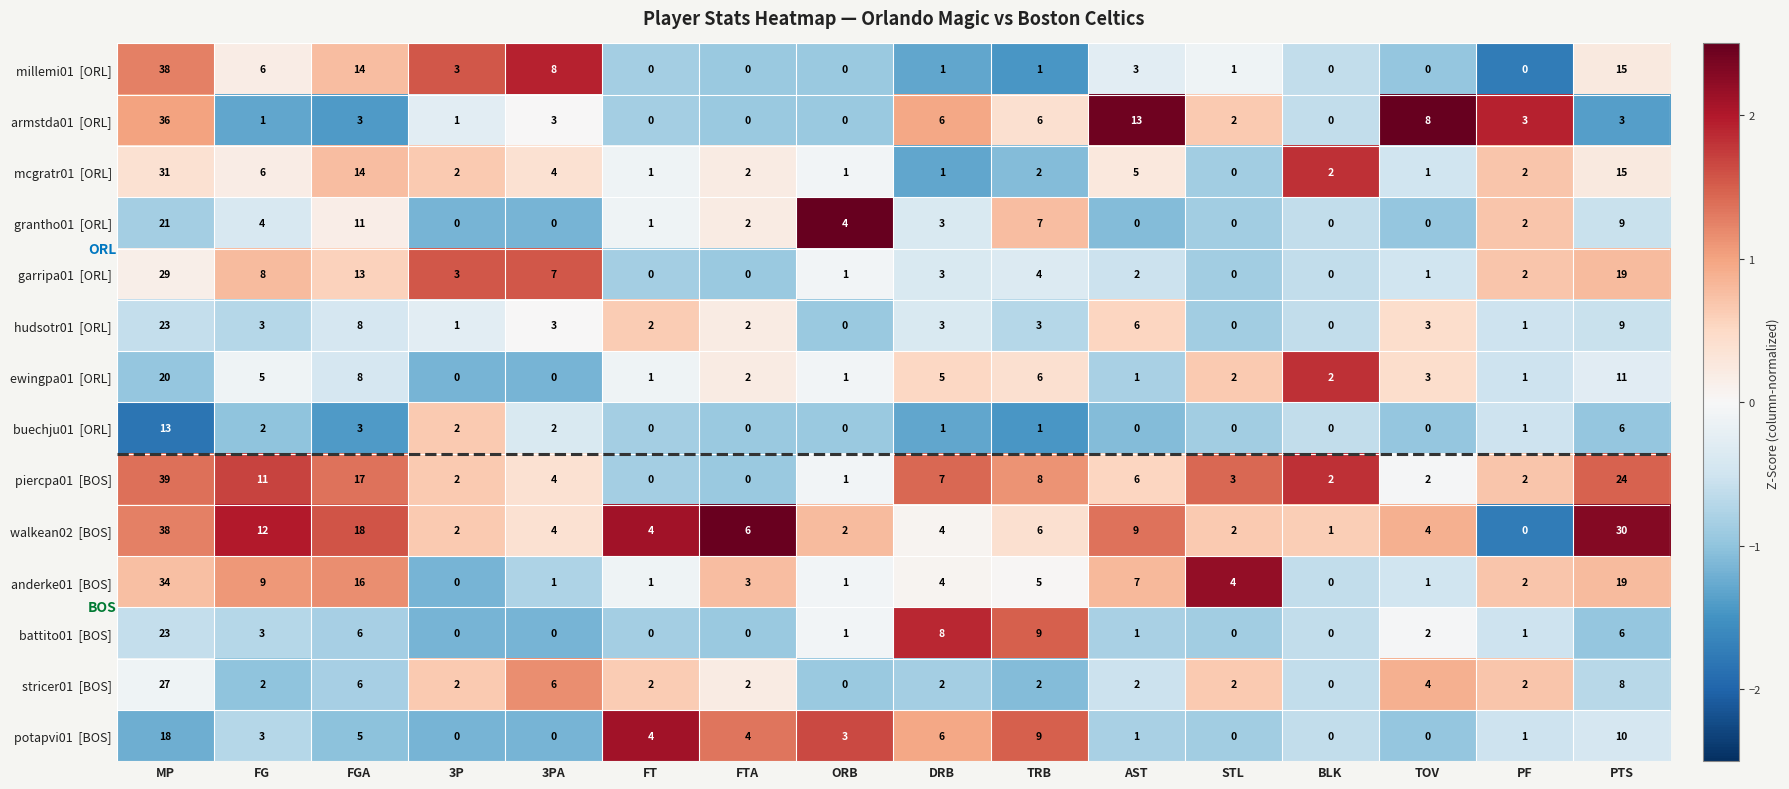

What is the greatest value displayed?

39